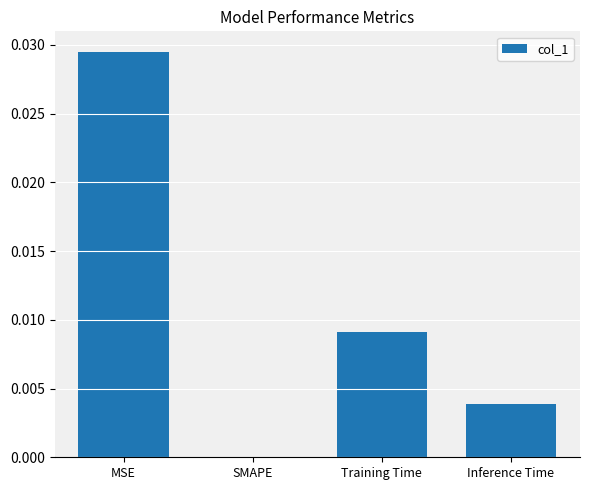

Are the bars horizontal?

No